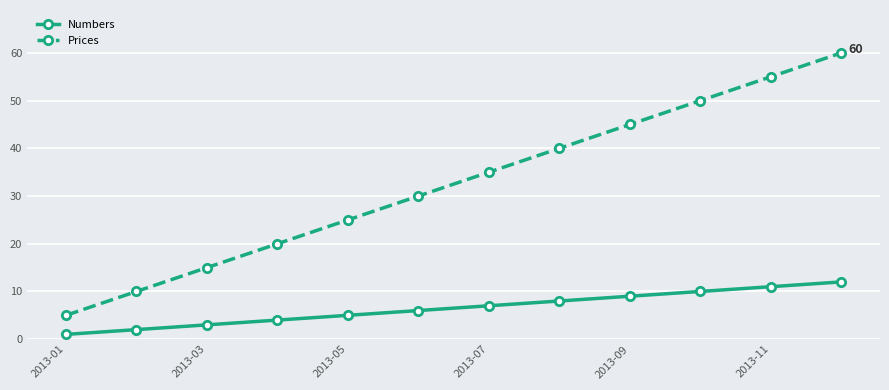

How many data points in Numbers are less than 7?

6